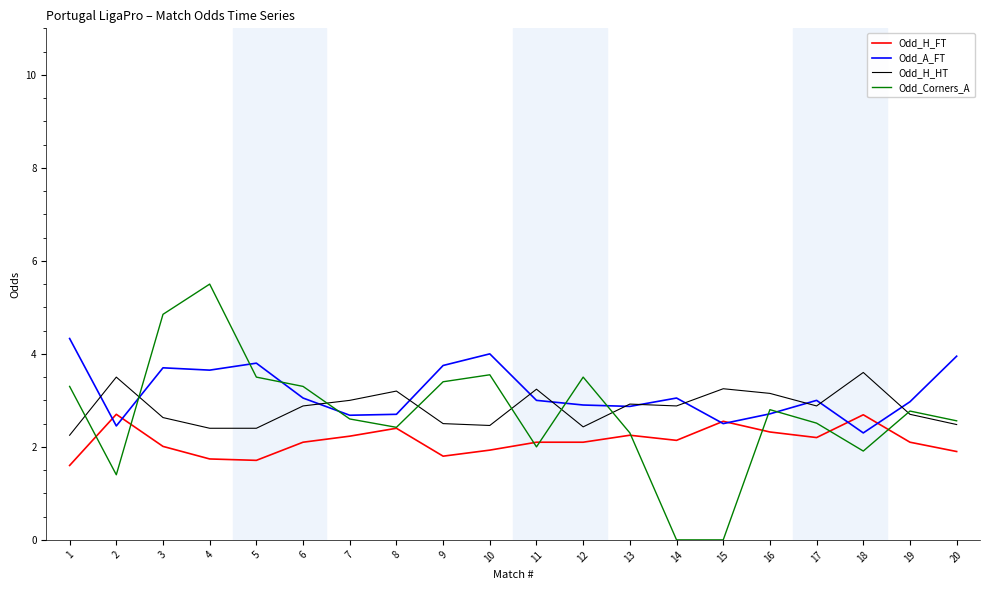

True or false: Odd_H_HT has more than 1 interior local peaks.

True